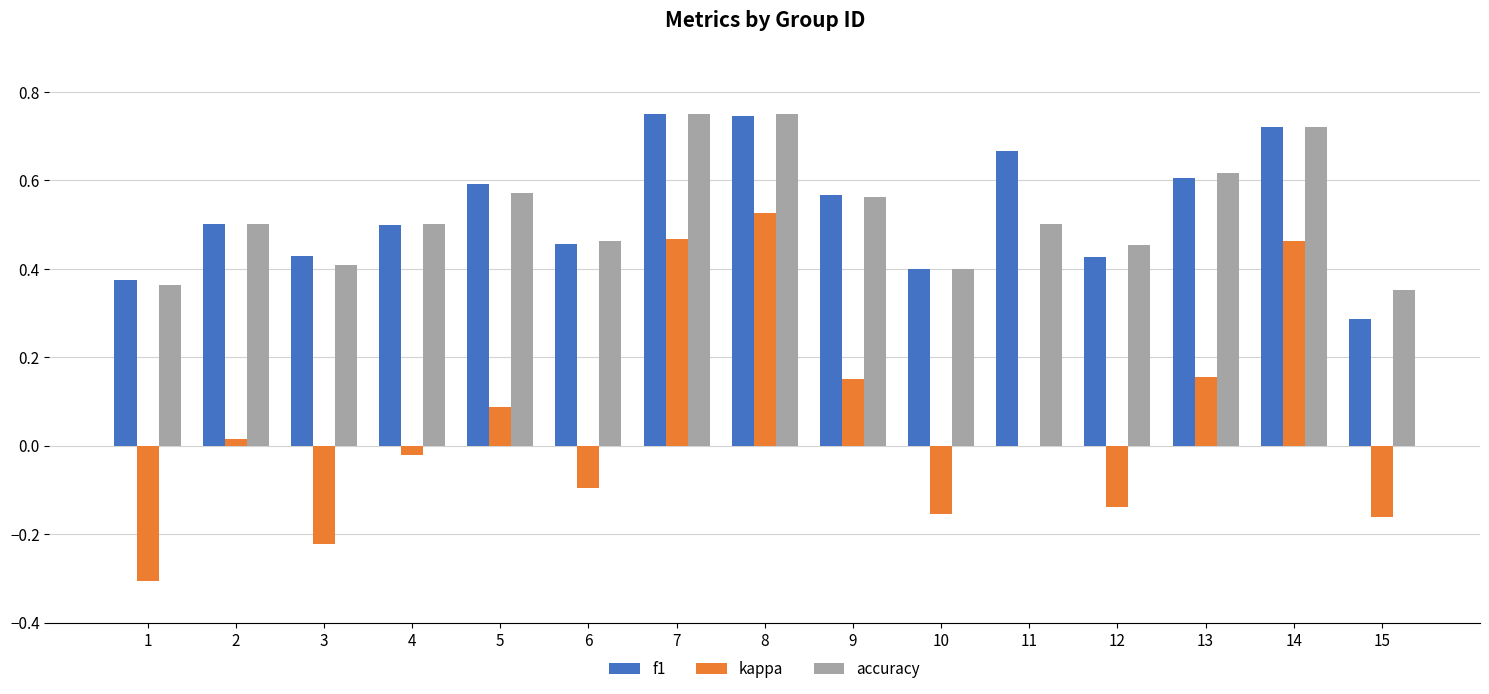

Which series changed the most between 1 and 13?

kappa